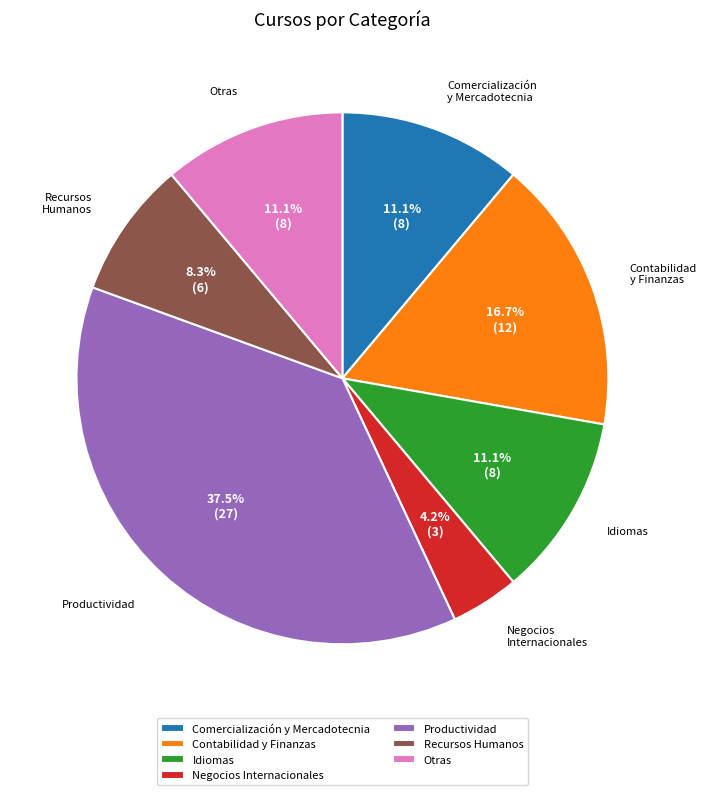

Between Negocios Internacionales and Productividad, which is larger?

Productividad